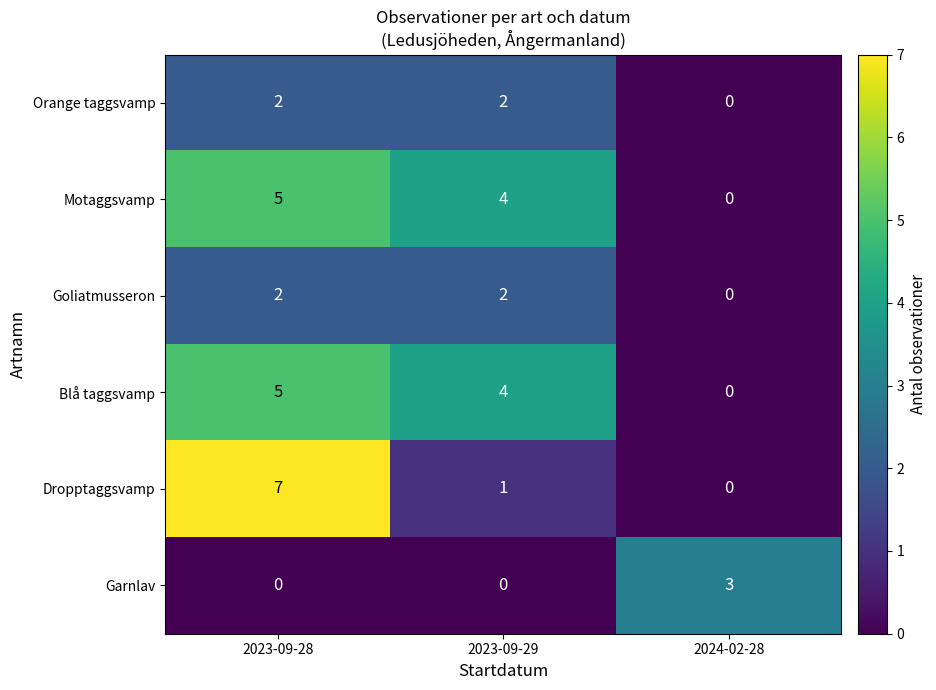

Which series has the largest range (max minus min)?

Dropptaggsvamp